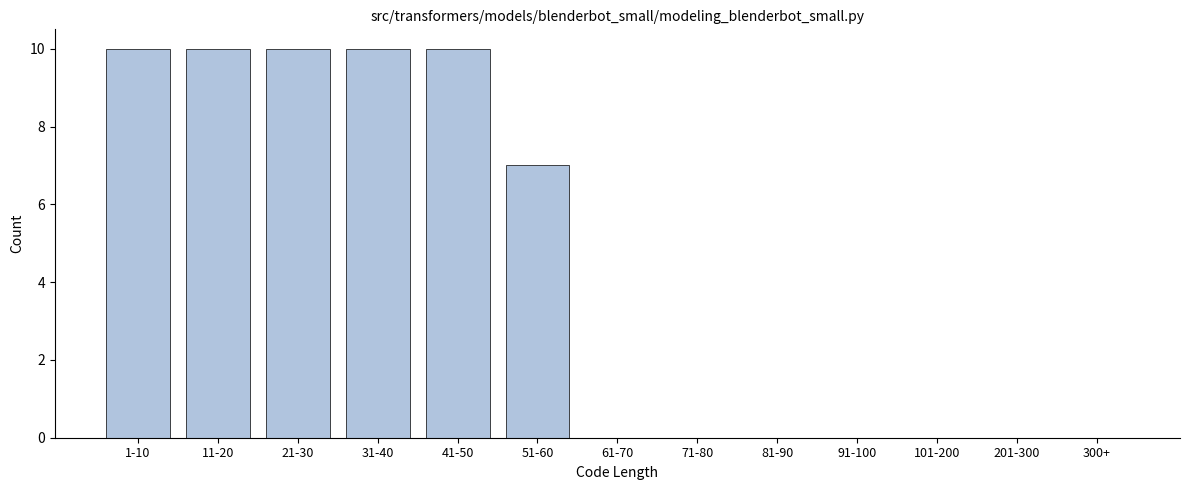

Reading left to right, what are all the values shown in this chart?

1-10=10	11-20=10	21-30=10	31-40=10	41-50=10	51-60=7	61-70=0	71-80=0	81-90=0	91-100=0	101-200=0	201-300=0	300+=0